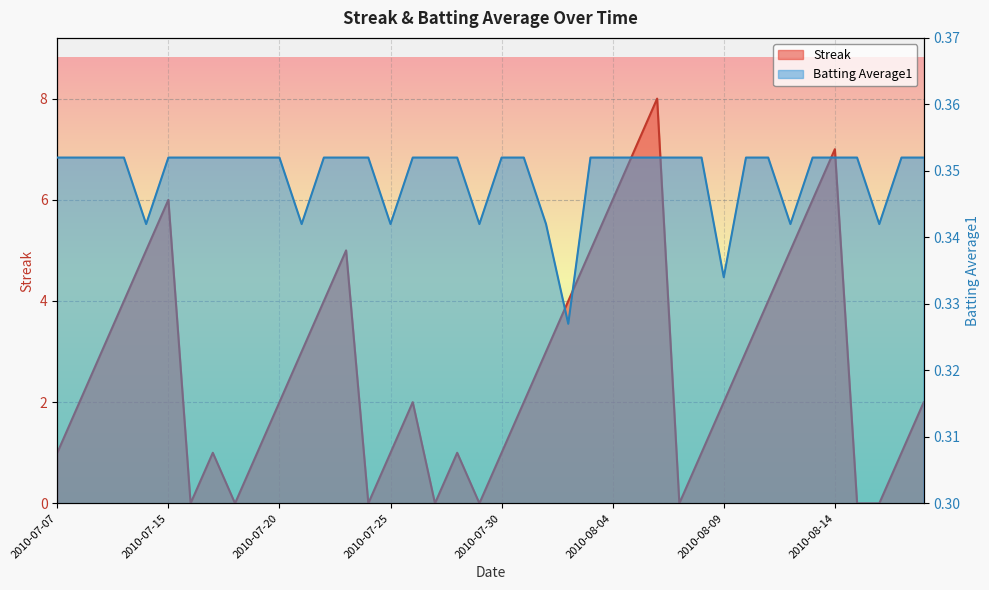

At which label does Streak first exceed 2?

2010-07-09